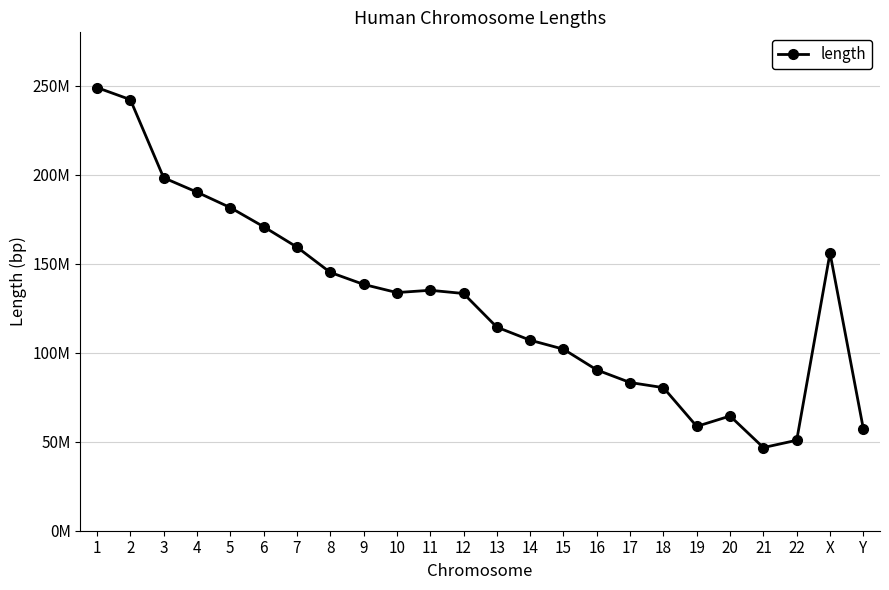

Where is the first local maximum?

11